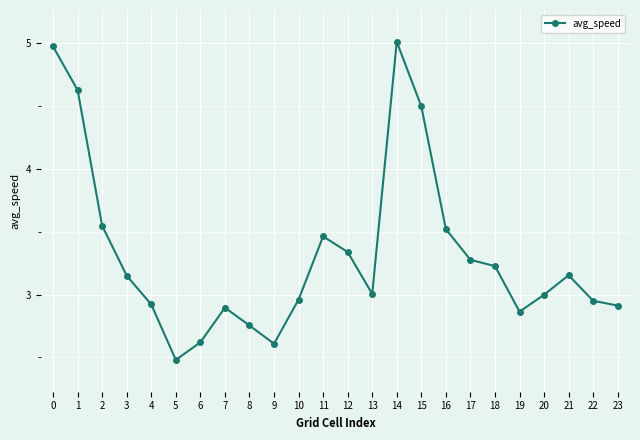

What is the change in value from 15 to 19?

-1.6